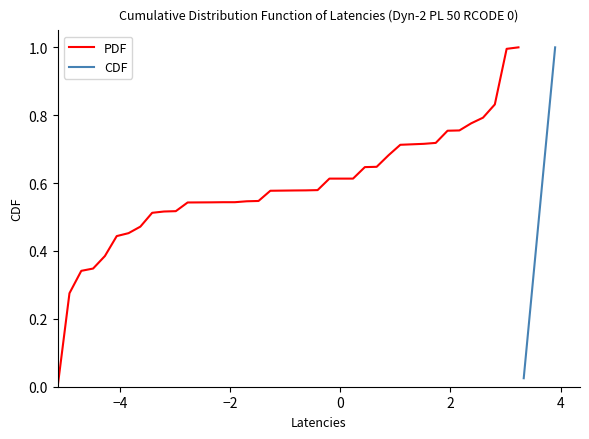

The PDF series shows 1.0 at 22. True or false?

False